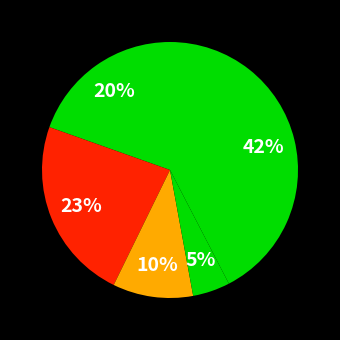

Which category has the biggest portion of the pie?

Robbery